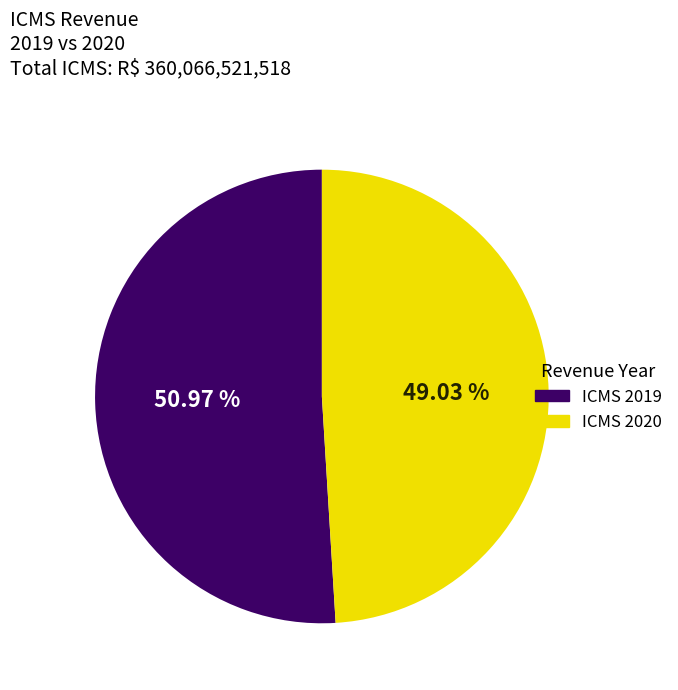

Does ICMS 2019 account for over 50% of the chart?

Yes